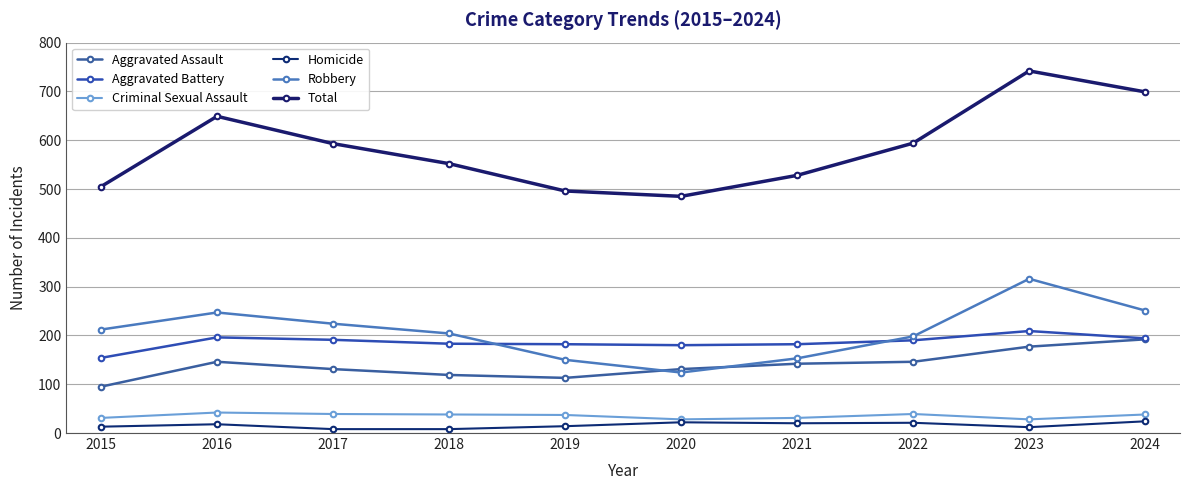

Rank the series at 2017 from lowest to highest value.

Homicide, Criminal Sexual Assault, Aggravated Assault, Aggravated Battery, Robbery, Total